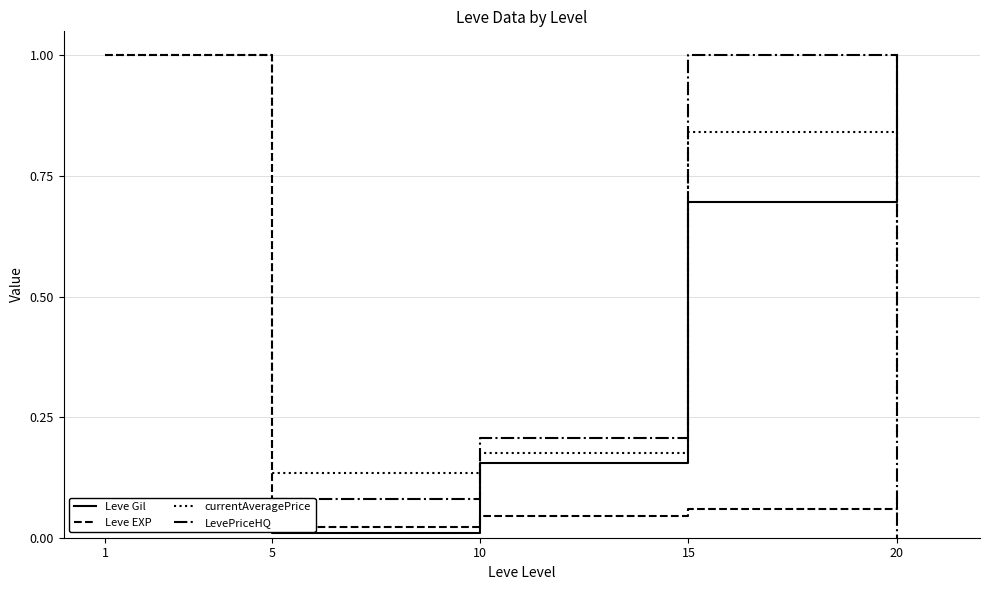

Is this an area chart (filled region under the line)?

No